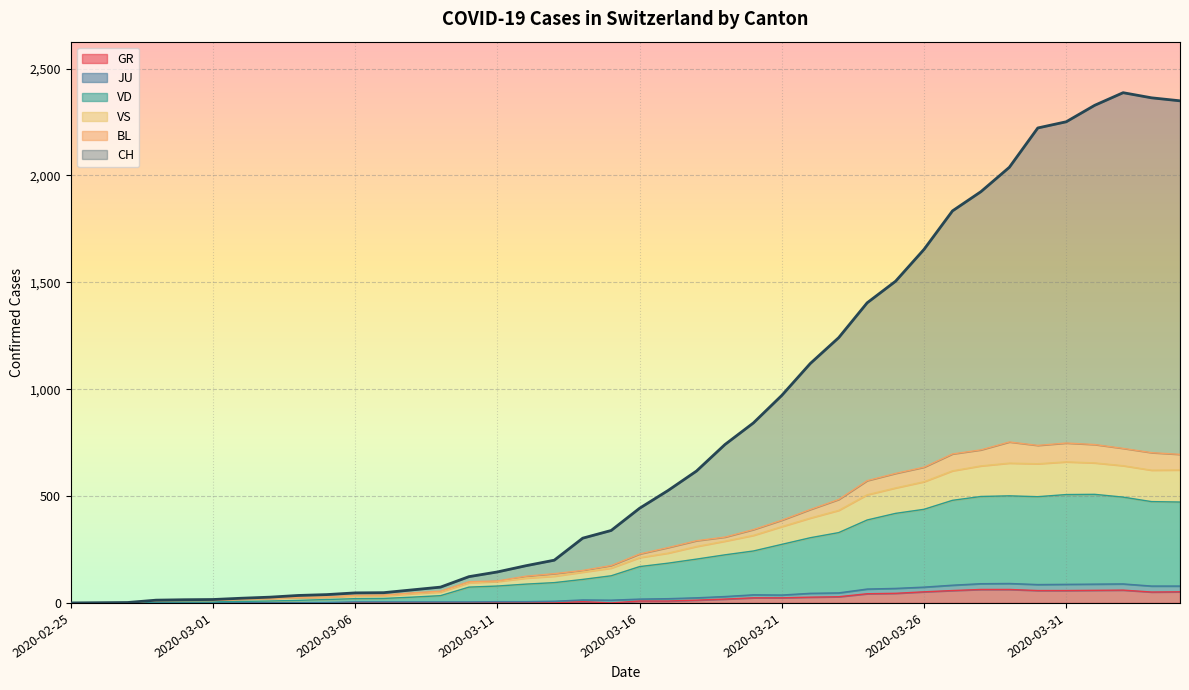

How many series are shown in this chart?

6